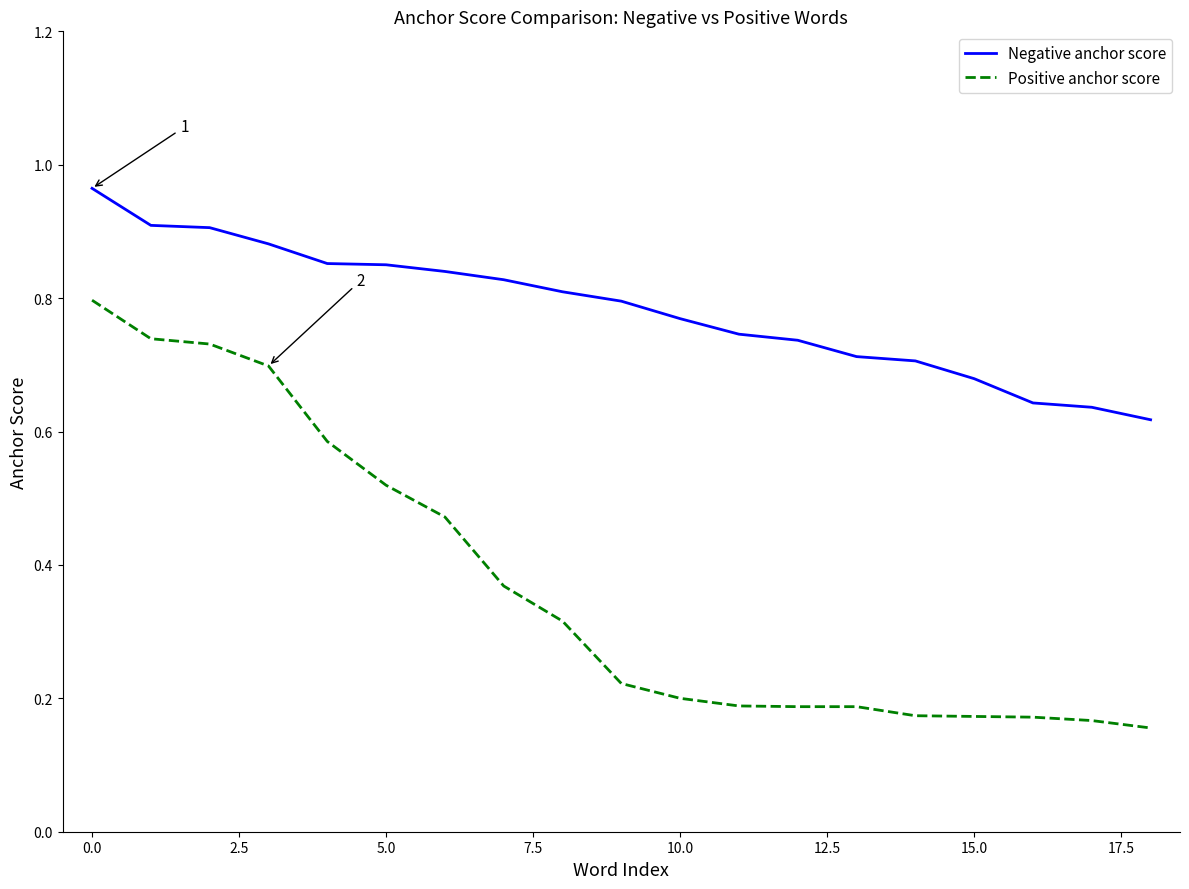

Rank the series by their average value, from lowest to highest.

Positive anchor score, Negative anchor score